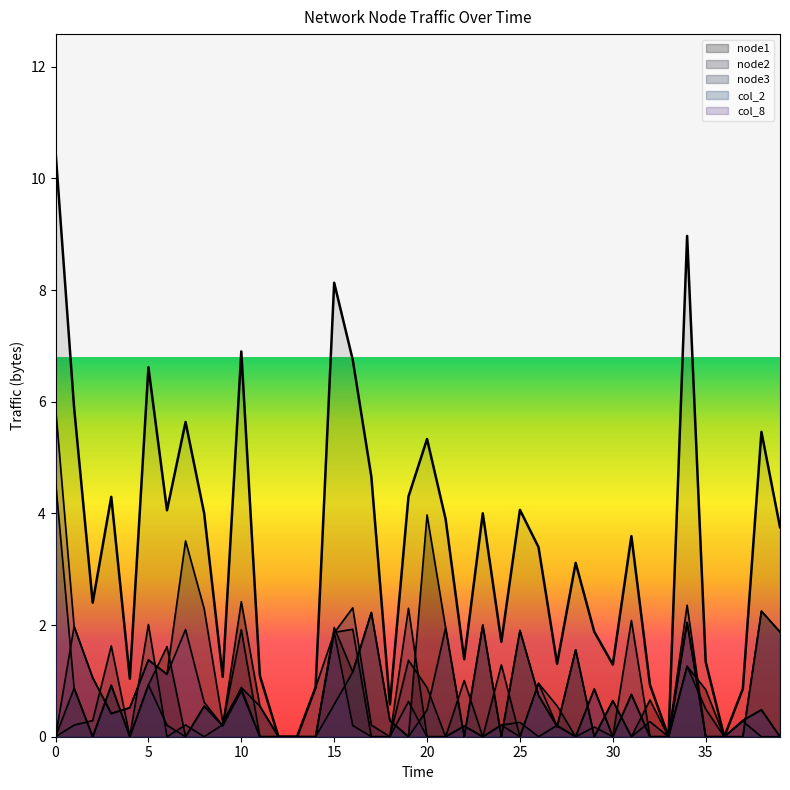

What is the ratio of the value at 15 to the value at 10?

1.8